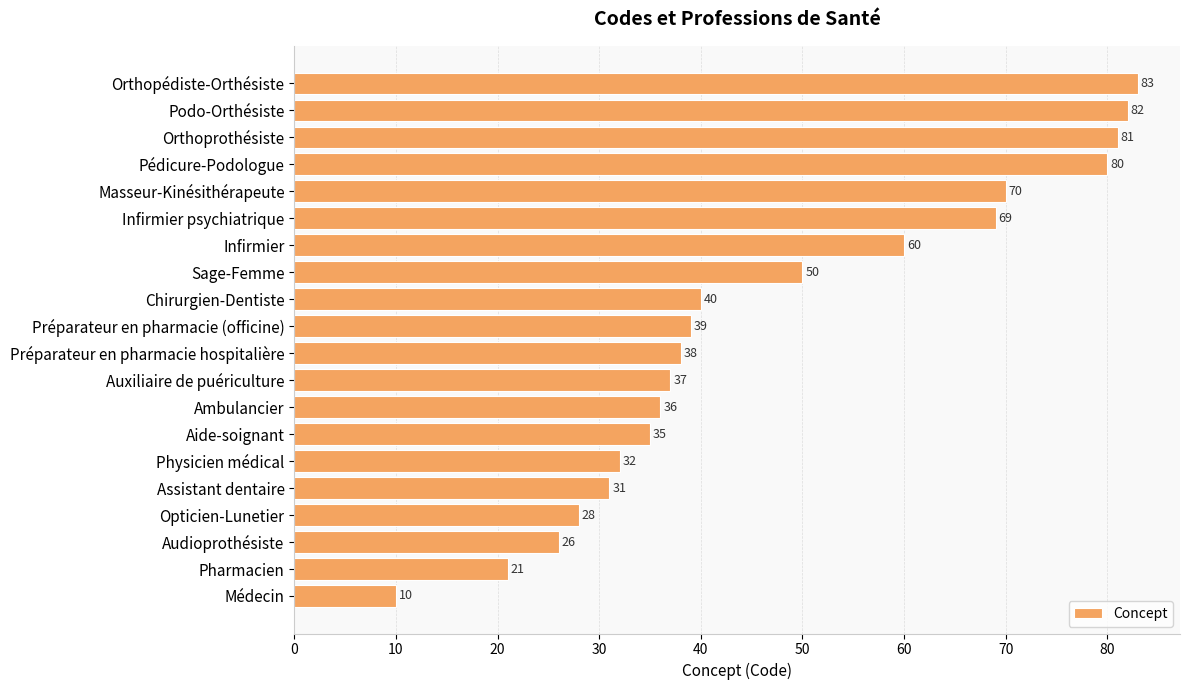

What is the greatest value displayed?

83